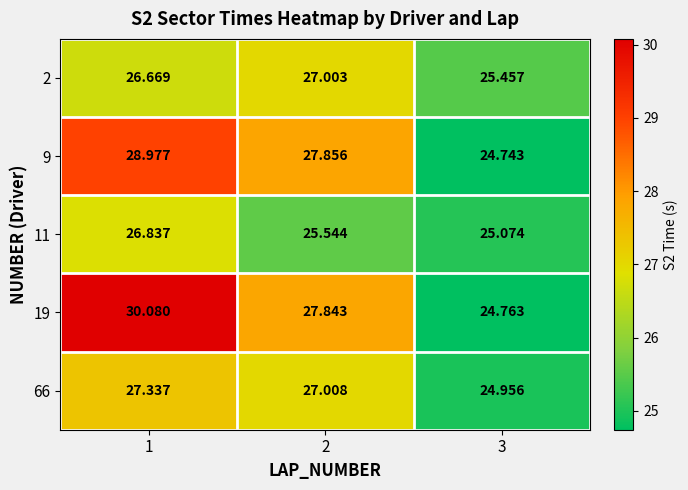

Is the value of 19 at 2 greater than the value of 9 at 3?

Yes